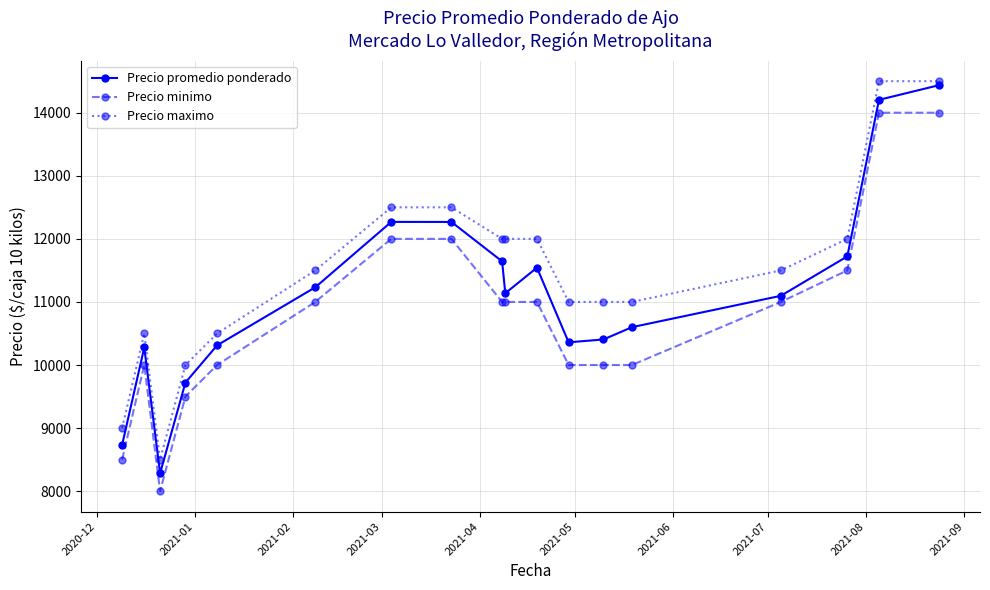

True or false: Precio maximo and Precio minimo cross at least once.

False